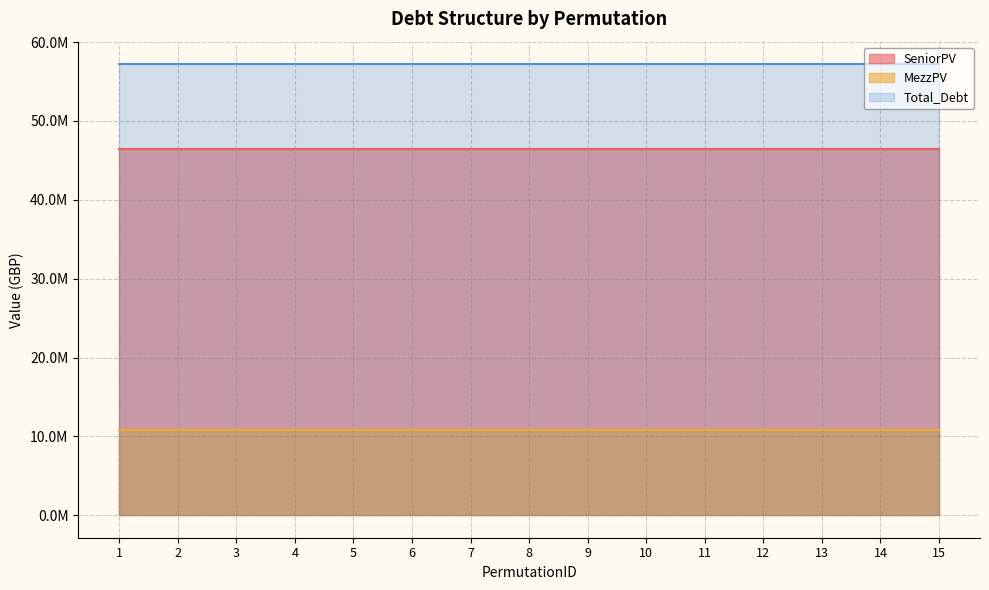

Between 5 and 12, which series saw the biggest shift?

SeniorPV